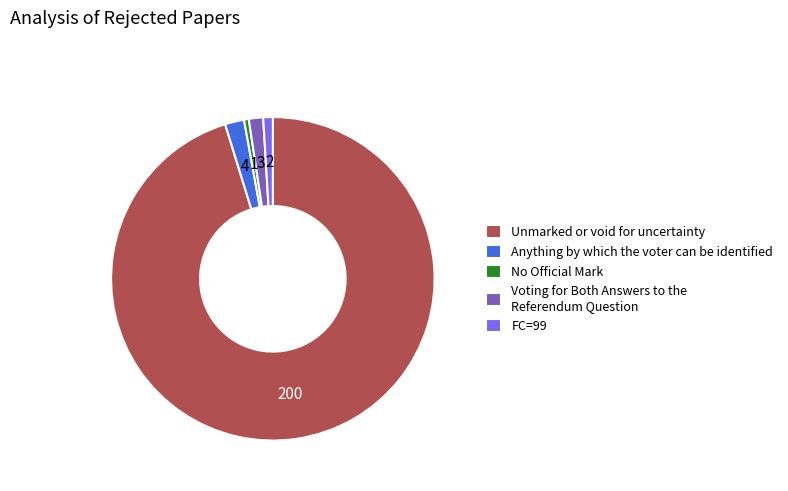

How many segments does this pie chart have?

5